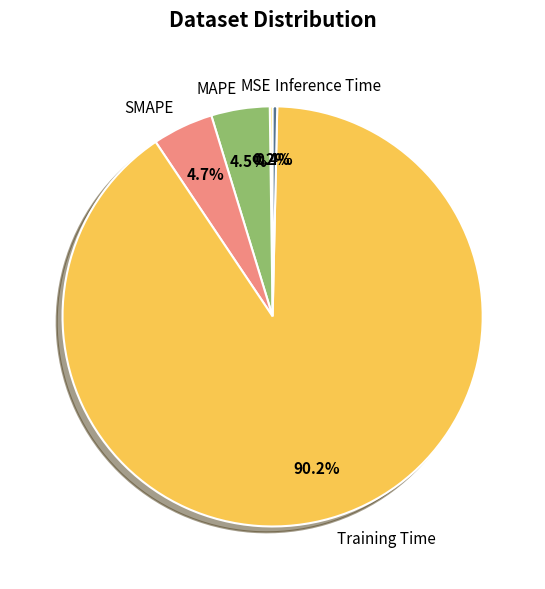

What is the largest slice in the pie chart?

Training Time